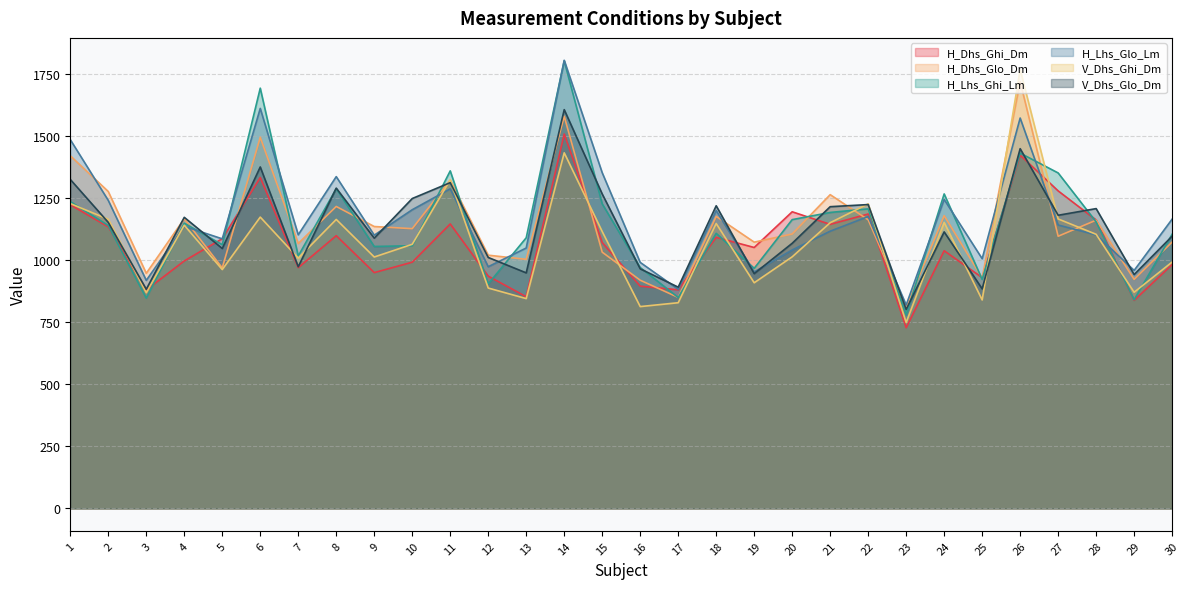

Reading left to right, transcribe all the data shown in this chart.

H_Dhs_Ghi_Dm: 1=1222.1	2=1133.1	3=879.1	4=996.0	5=1085.5	6=1331.6	7=969.0	8=1097.6	9=949.0	10=991.0	11=1144.9	12=934.8	13=852.0	14=1506.8	15=1069.9	16=894.4	17=879.9	18=1091.0	19=1050.1	20=1193.8	21=1143.3	22=1184.9	23=727.2	24=1037.0	25=928.8	26=1421.7	27=1277.9	28=1160.9	29=837.4	30=981.4
H_Dhs_Glo_Dm: 1=1419.2	2=1275.4	3=946.3	4=1165.9	5=968.0	6=1493.5	7=1066.3	8=1215.2	9=1134.5	10=1125.9	11=1321.2	12=1019.1	13=1002.5	14=1578.2	15=1031.3	16=918.4	17=849.2	18=1175.2	19=1071.6	20=1104.5	21=1262.7	22=1161.7	23=809.0	24=1178.3	25=927.4	26=1717.5	27=1095.4	28=1160.1	29=921.7	30=1072.1
H_Lhs_Ghi_Lm: 1=1235.1	2=1138.4	3=846.2	4=1147.9	5=1061.3	6=1691.4	7=1015.9	8=1286.7	9=1054.2	10=1057.2	11=1358.5	12=903.5	13=1089.2	14=1801.2	15=1225.7	16=969.6	17=848.7	18=1107.0	19=966.2	20=1162.2	21=1191.2	22=1205.5	23=779.8	24=1265.7	25=921.7	26=1429.9	27=1350.1	28=1153.1	29=839.7	30=1103.5
H_Lhs_Glo_Lm: 1=1484.2	2=1239.6	3=917.7	4=1135.5	5=1084.9	6=1609.9	7=1101.2	8=1335.3	9=1099.7	10=1202.1	11=1286.1	12=972.6	13=1048.0	14=1803.5	15=1351.0	16=990.1	17=881.8	18=1198.7	19=951.9	20=1040.1	21=1115.7	22=1174.7	23=818.7	24=1243.5	25=1005.0	26=1571.1	27=1140.5	28=1100.9	29=957.9	30=1164.2
V_Dhs_Ghi_Dm: 1=1226.8	2=1163.7	3=868.1	4=1139.7	5=961.3	6=1172.4	7=1007.5	8=1163.0	9=1011.8	10=1063.0	11=1322.3	12=886.9	13=844.4	14=1431.1	15=1114.3	16=812.3	17=827.8	18=1146.6	19=908.1	20=1012.5	21=1149.8	22=1225.7	23=748.1	24=1151.0	25=839.0	26=1766.6	27=1165.0	28=1103.1	29=869.9	30=991.6
V_Dhs_Glo_Dm: 1=1324.0	2=1151.1	3=881.9	4=1171.5	5=1046.0	6=1374.2	7=972.5	8=1289.1	9=1087.7	10=1247.1	11=1311.1	12=1010.0	13=947.9	14=1604.9	15=1265.5	16=964.3	17=890.4	18=1218.0	19=944.8	20=1067.0	21=1214.3	22=1222.8	23=800.7	24=1112.9	25=883.7	26=1447.8	27=1179.8	28=1206.6	29=941.2	30=1095.5